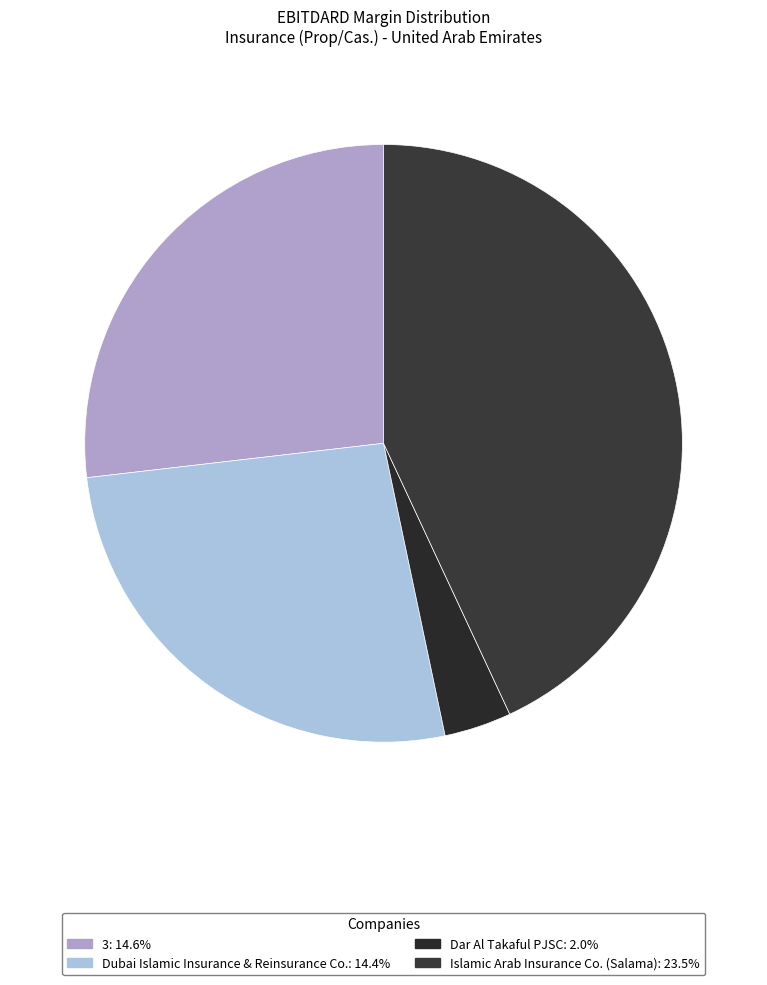

What is the smallest slice in the pie chart?

Dar Al Takaful PJSC